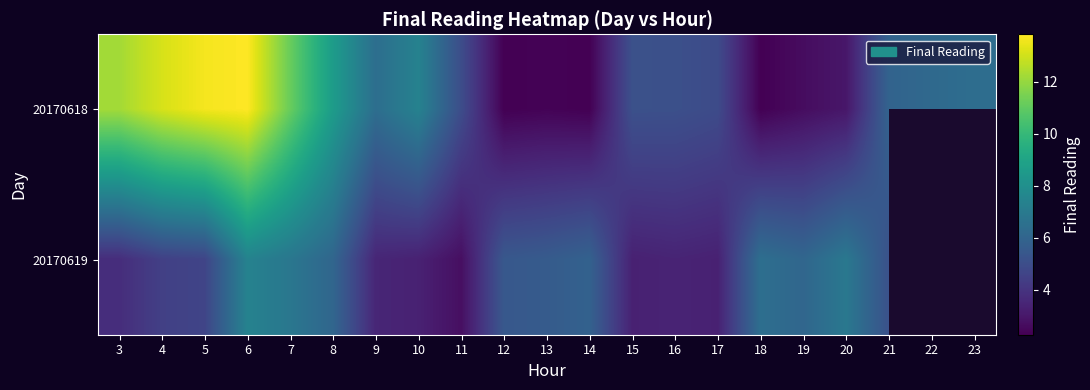

Is the value of 20170619 at 16 greater than the value of 20170618 at 23?

No